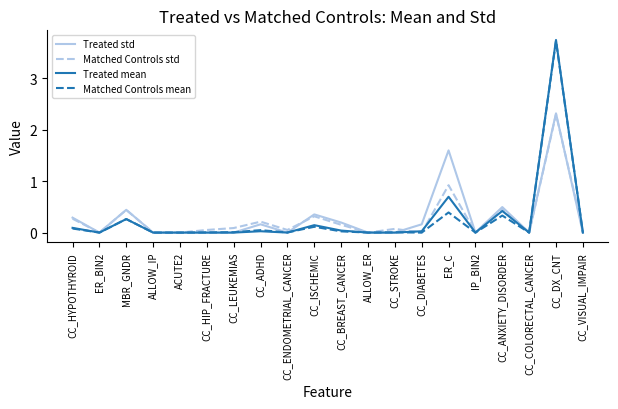

The Treated mean series shows -2.0 at CC_STROKE. True or false?

False